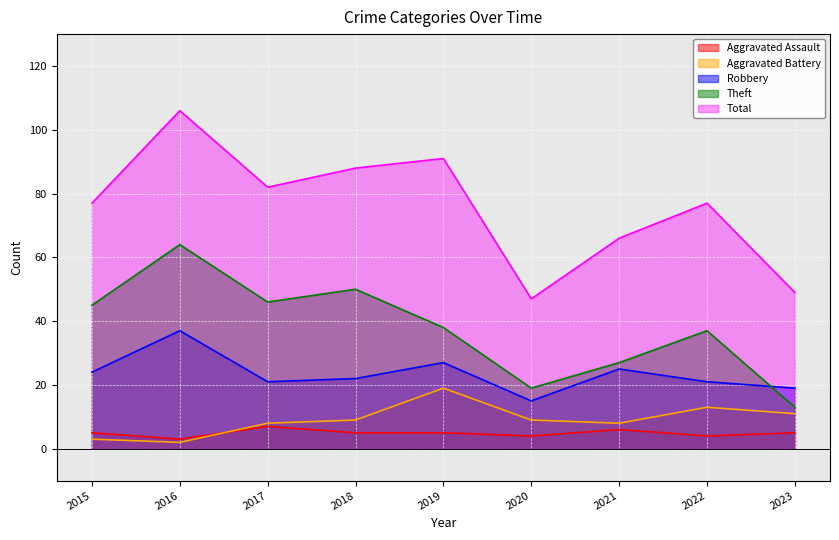

True or false: Total and Theft intersect in this chart.

False